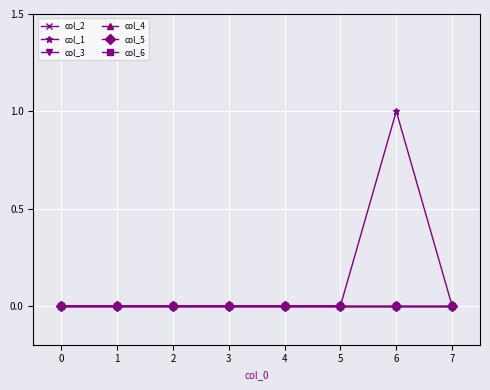

Is this an area chart (filled region under the line)?

No